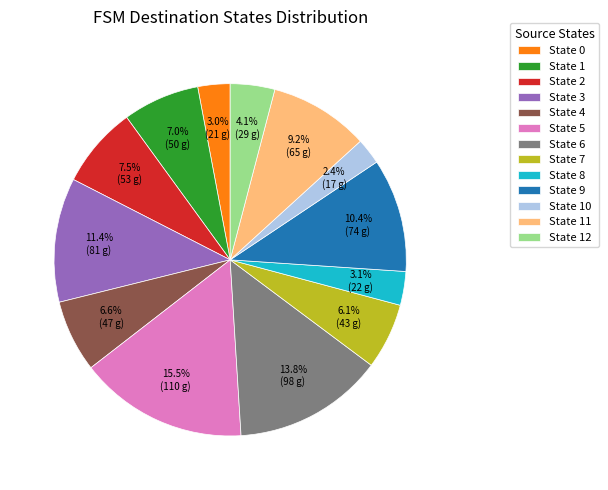

What is the largest slice in the pie chart?

State 5